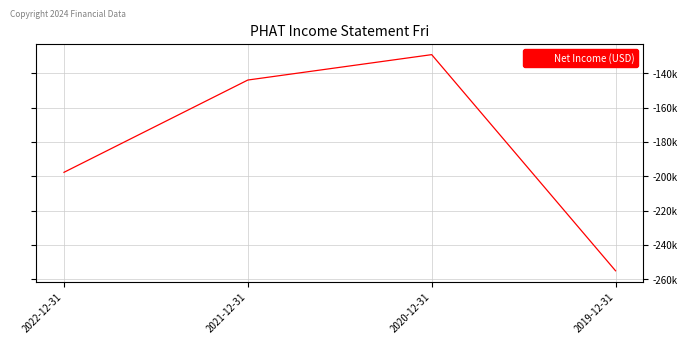

Does the chart have visible grid lines?

Yes